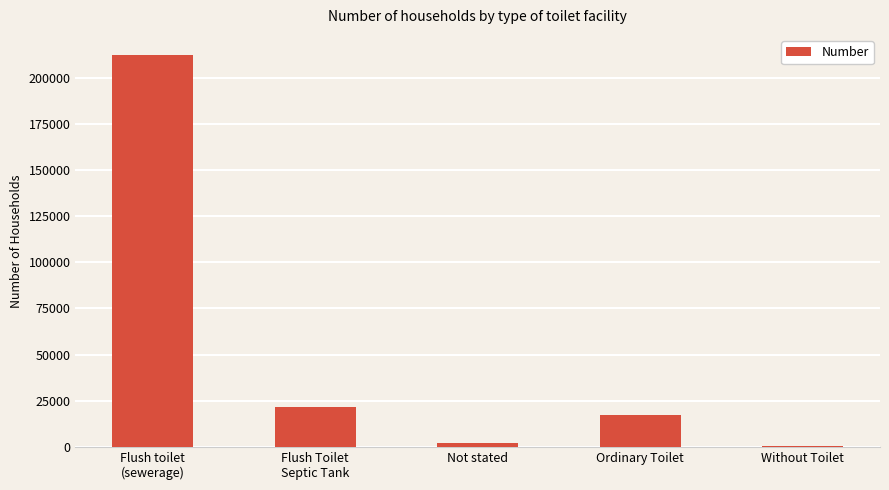

What is the greatest value displayed?

212631